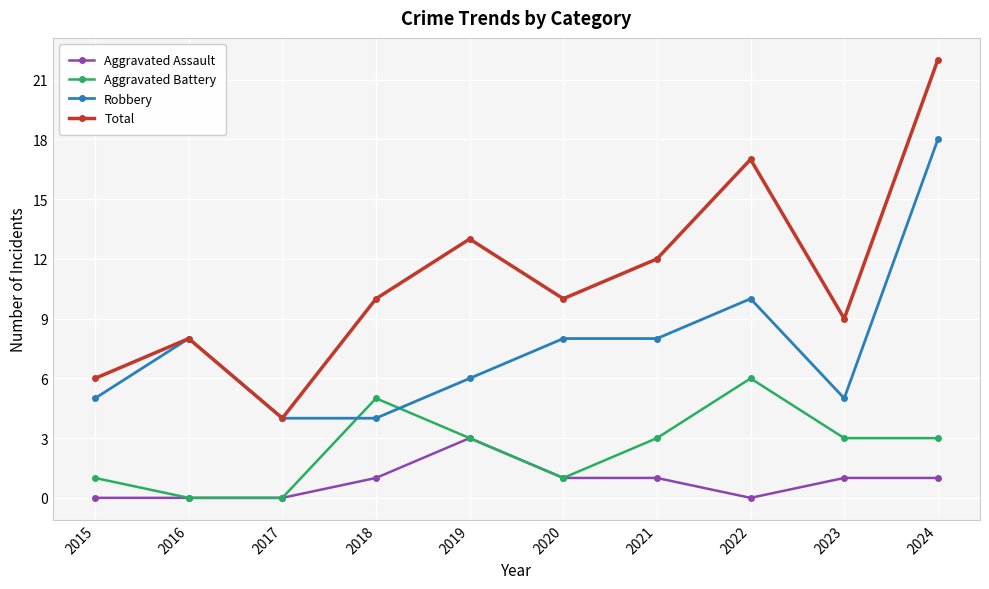

The Robbery series shows 1 at 2015. True or false?

False